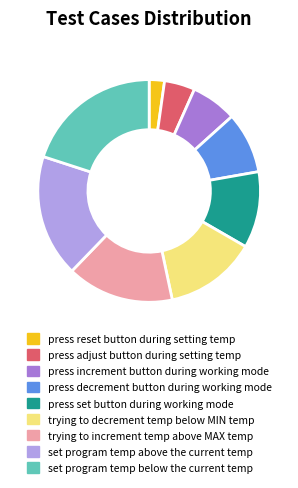

Which category has the biggest portion of the pie?

set program temp below the current temp